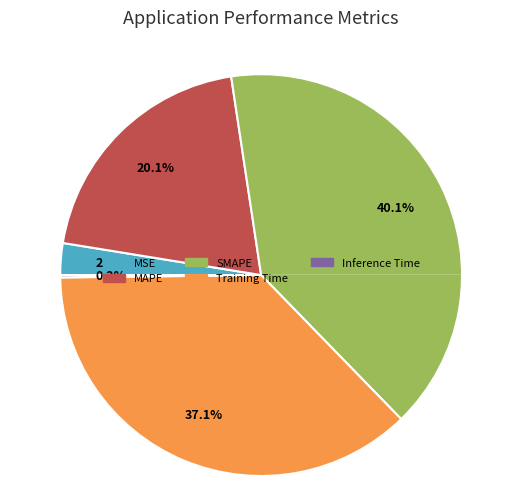

The SMAPE slice represents 40% of the pie. True or false?

True